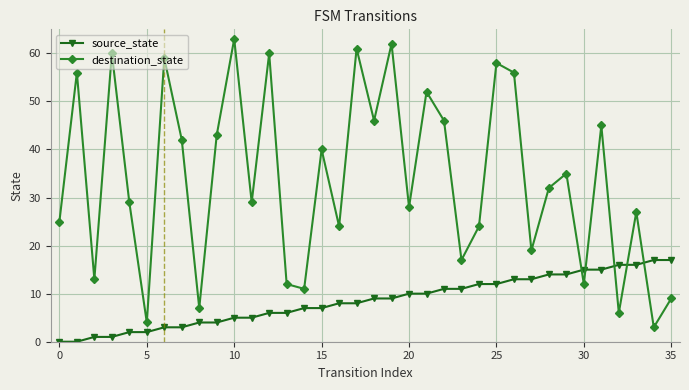

Which series has the widest spread of values?

destination_state